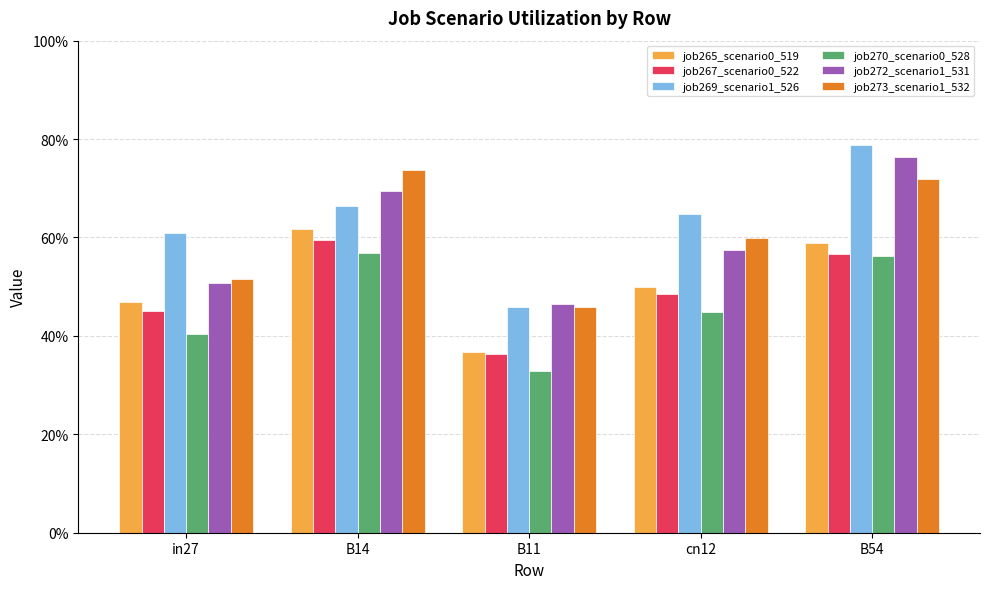

What are all the series names shown in the legend?

job265_scenario0_519, job267_scenario0_522, job269_scenario1_526, job270_scenario0_528, job272_scenario1_531, job273_scenario1_532